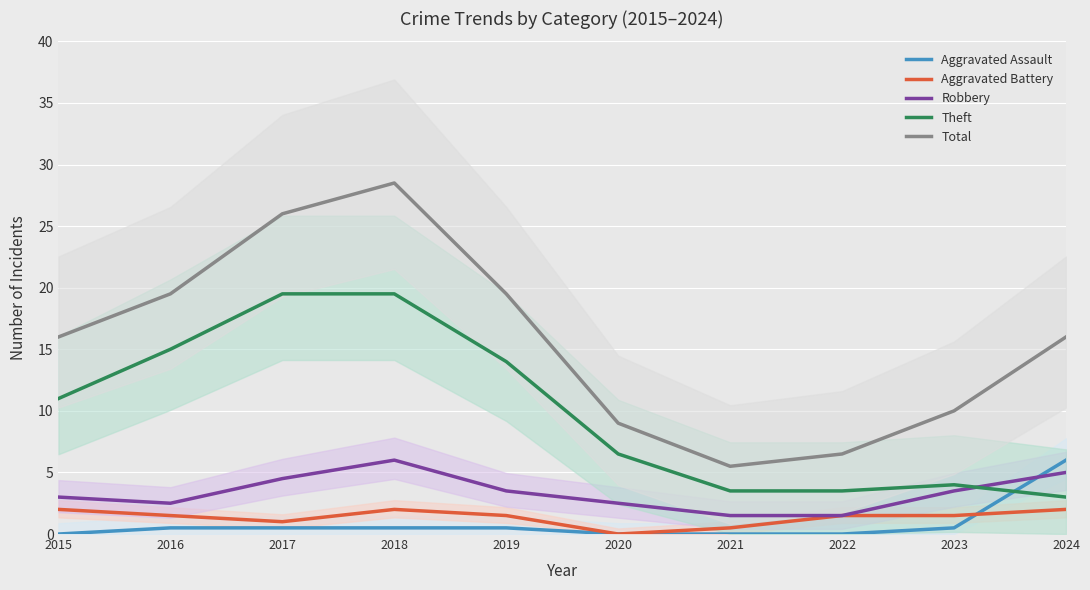

How many interior local valleys does the Robbery series have?

1